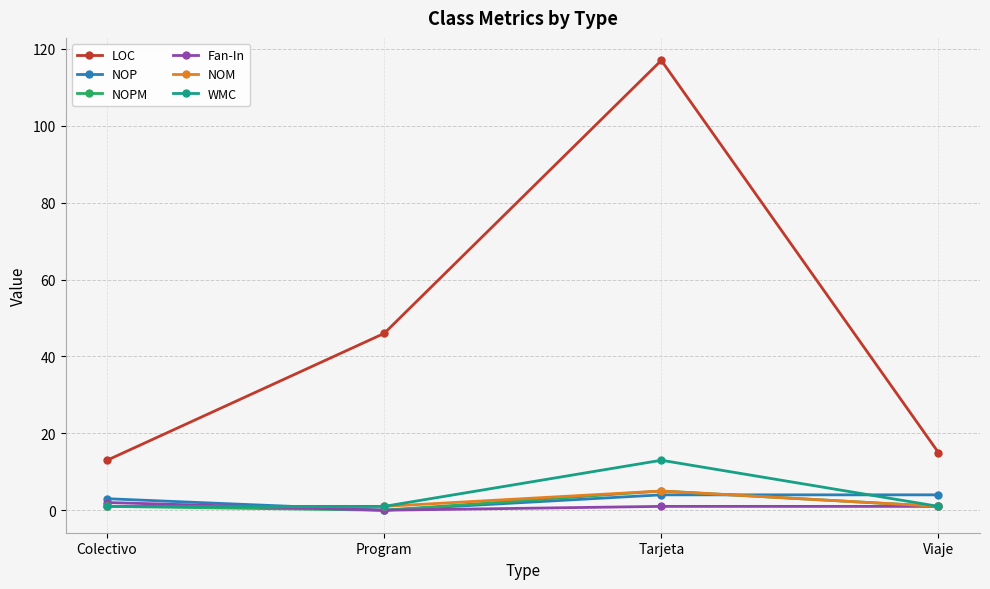

What is the label of the 2nd point from the right?

Tarjeta